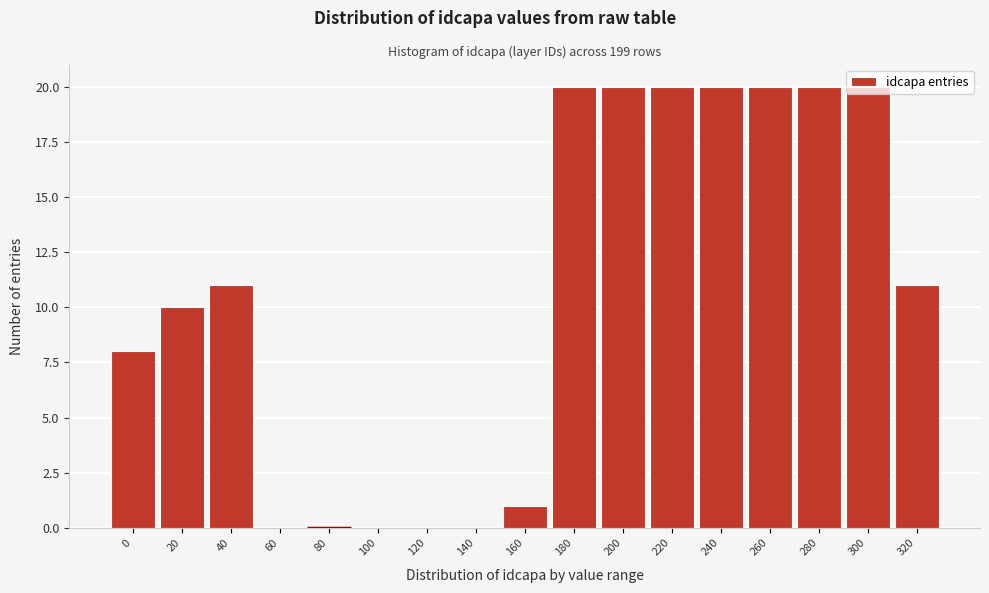

The value at 180 is 5. True or false?

False